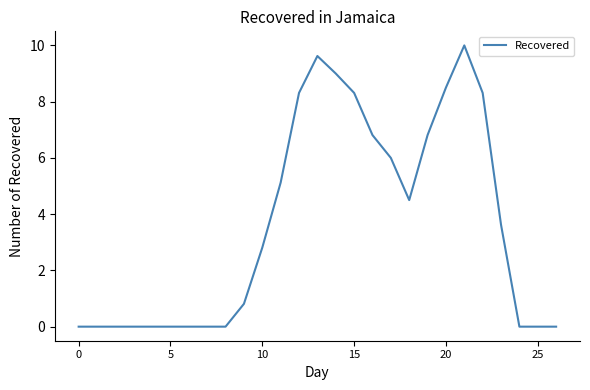

Reading left to right, list all the values displayed in this chart.

0.0	0.0	0.0	0.0	0.0	0.0	0.0	0.0	0.0	0.8	2.8	5.1	8.3	9.6	9.0	8.3	6.8	6.0	4.5	6.8	8.5	10.0	8.3	3.6	0.0	0.0	0.0